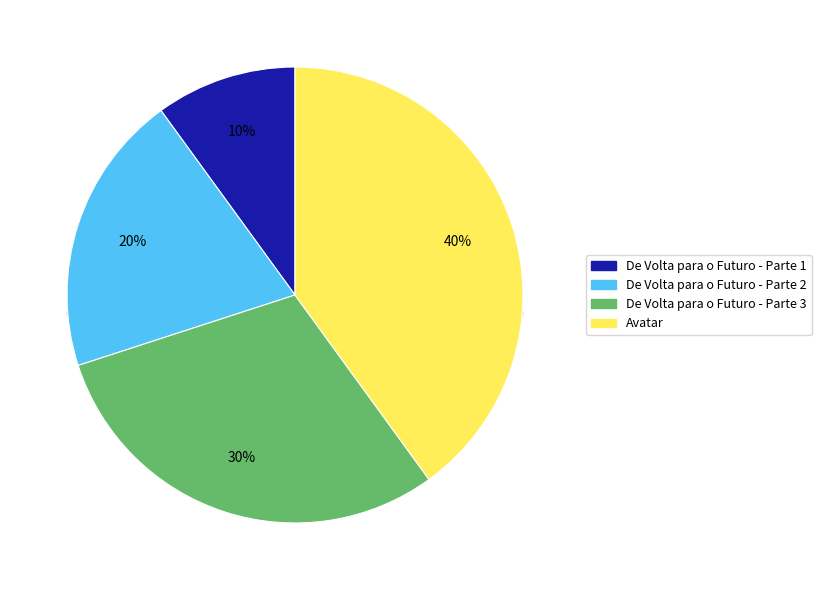

How many slices are in this pie chart?

4